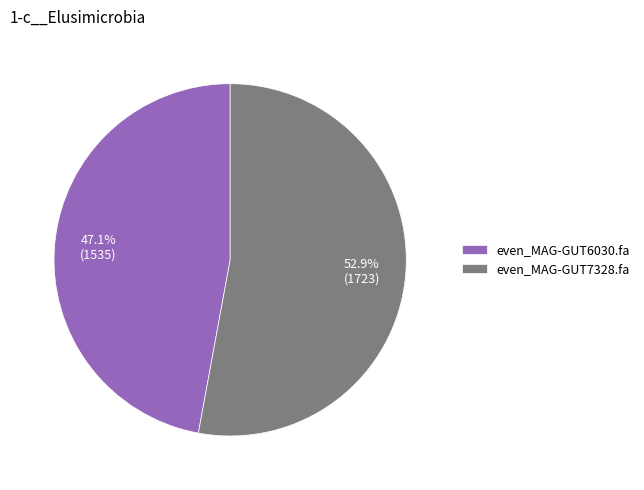

To the nearest percent, what is the difference between the even_MAG-GUT6030.fa and even_MAG-GUT7328.fa slice percentages?

6%